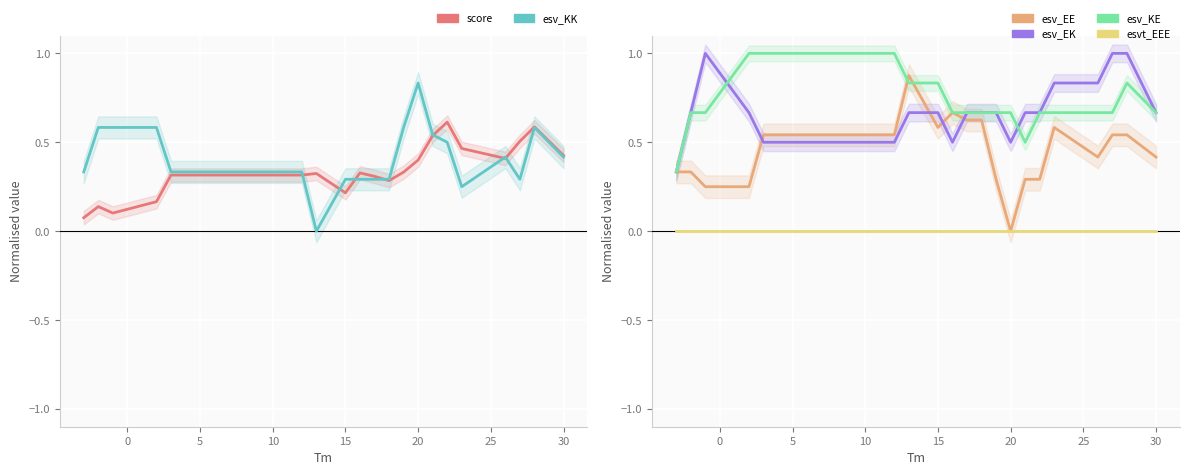

True or false: esv_EK has more than 1 points higher than both neighbors.

False